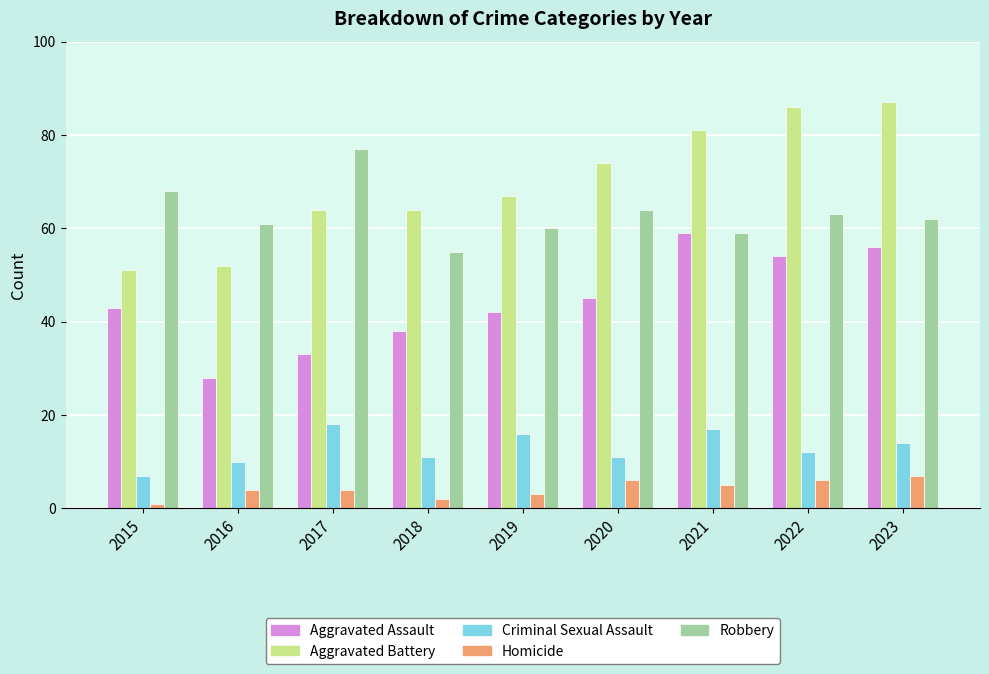

Read the Homicide value at 2022.

6